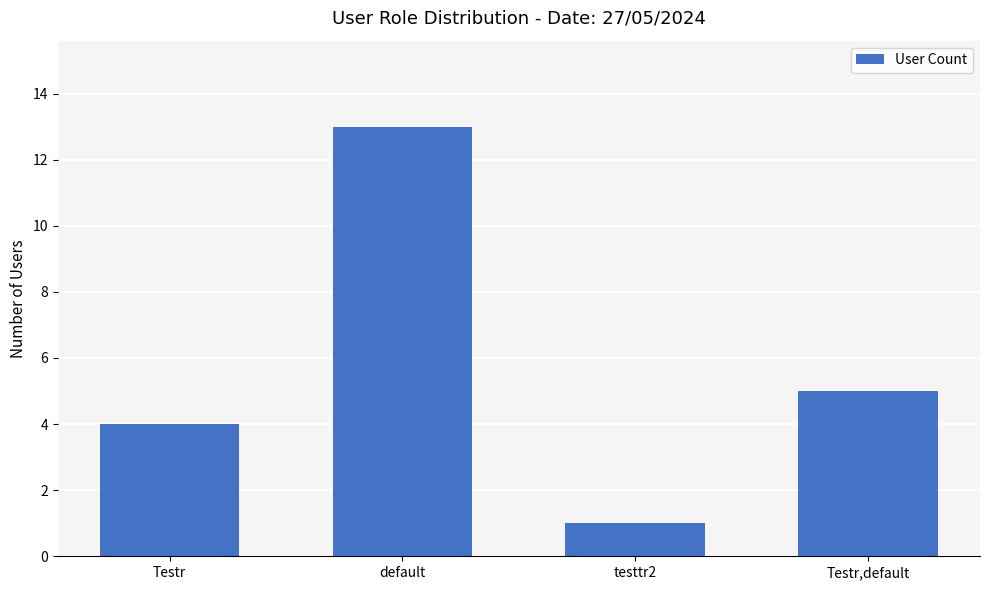

Rank the categories by value from highest to lowest.

default, Testr,default, Testr, testtr2